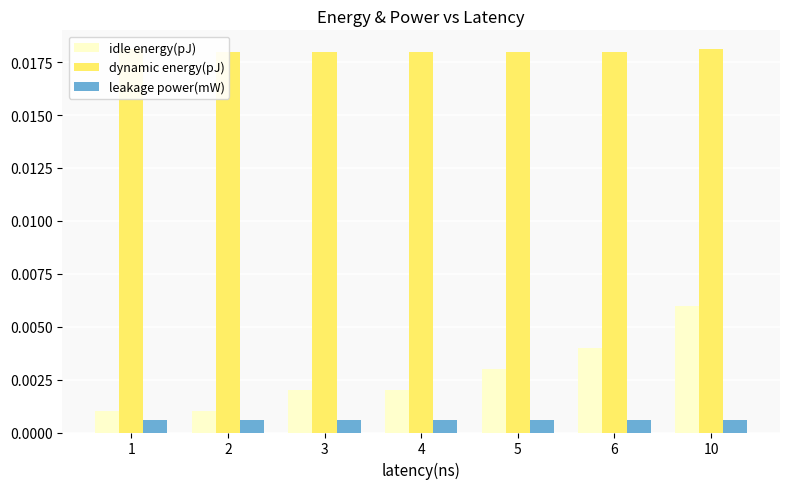

Are the bars horizontal?

No